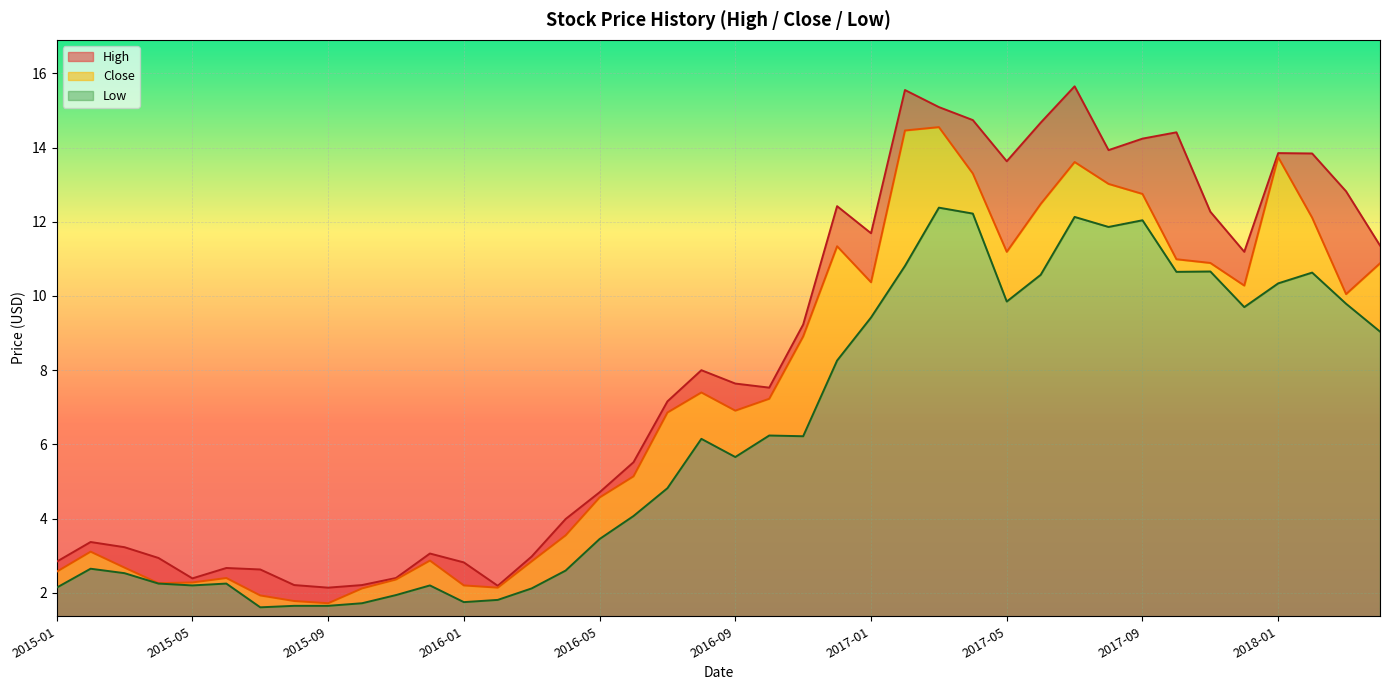

Rank the series at 2017-12 from highest to lowest value.

High, Close, Low